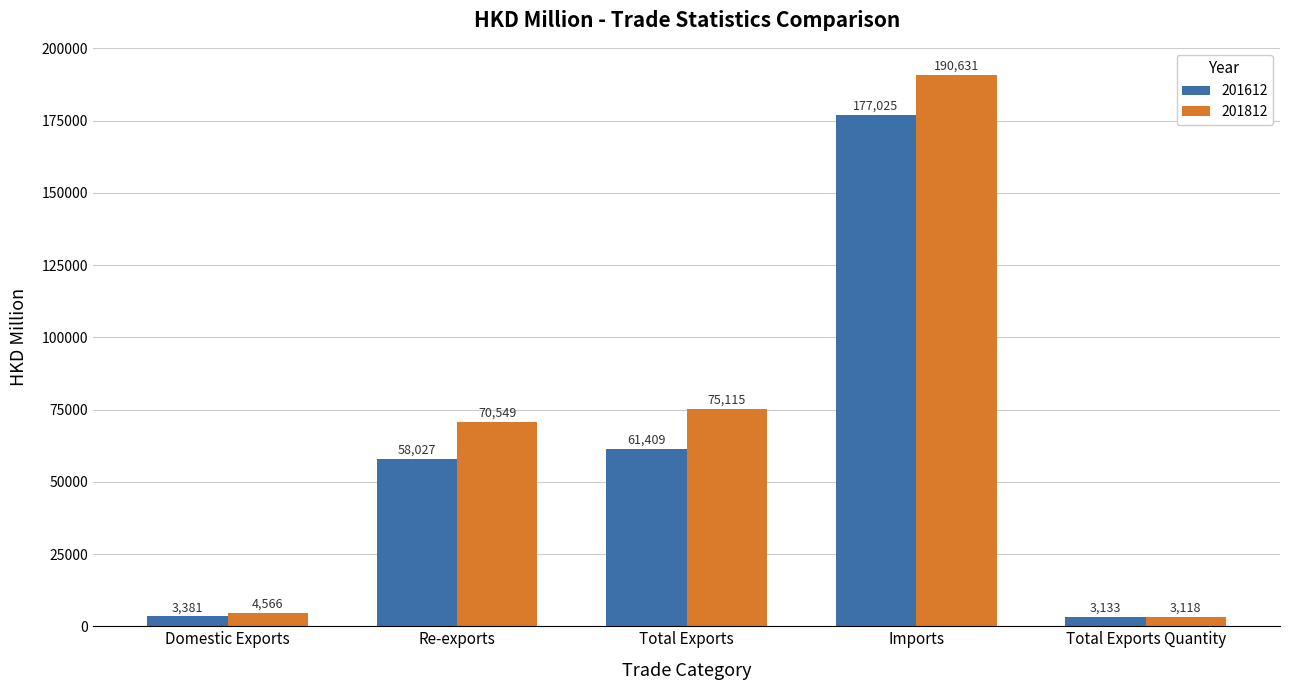

What position from the right is Re-exports?

4